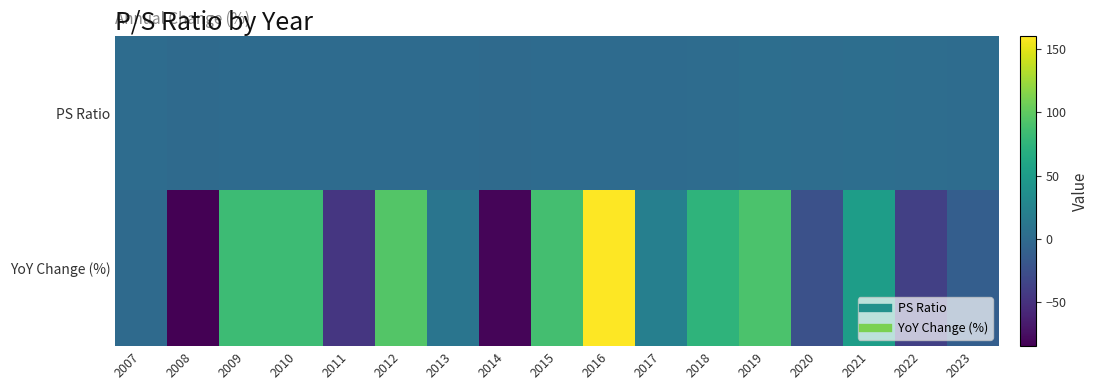

Reading left to right, transcribe all the data shown in this chart.

PS Ratio: 2007=1.6	2008=0.2	2009=0.4	2010=0.8	2011=0.4	2012=0.8	2013=0.9	2014=0.2	2015=0.3	2016=0.8	2017=1.0	2018=1.7	2019=3.2	2020=2.5	2021=3.7	2022=2.3	2023=2.0
YoY Change (%): 2007=0.0	2008=-85.2	2009=83.5	2010=83.1	2011=-46.3	2012=94.8	2013=10.7	2014=-82.0	2015=87.3	2016=160.6	2017=20.5	2018=74.4	2019=90.9	2020=-24.2	2021=51.5	2022=-39.0	2023=-11.4